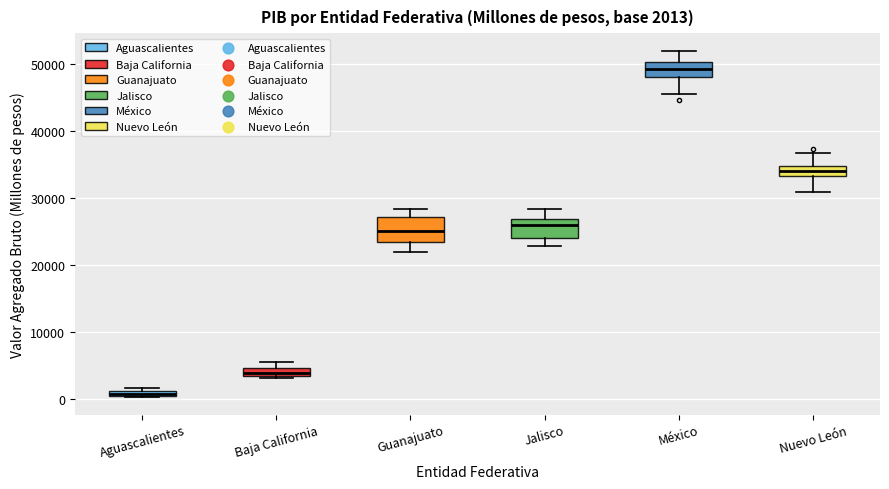

Which box's median line is the lowest?

Aguascalientes